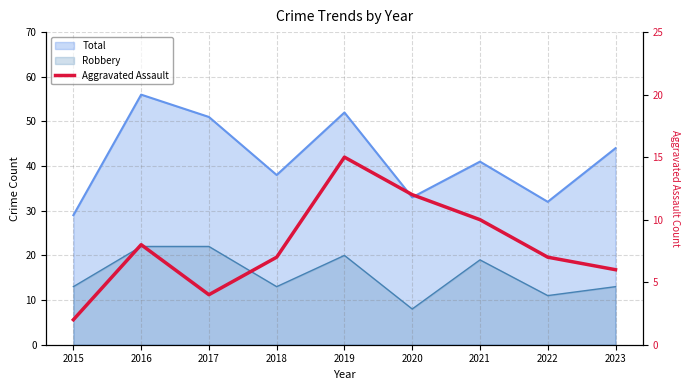

The chart shows a value of 6 at 2021. True or false?

False